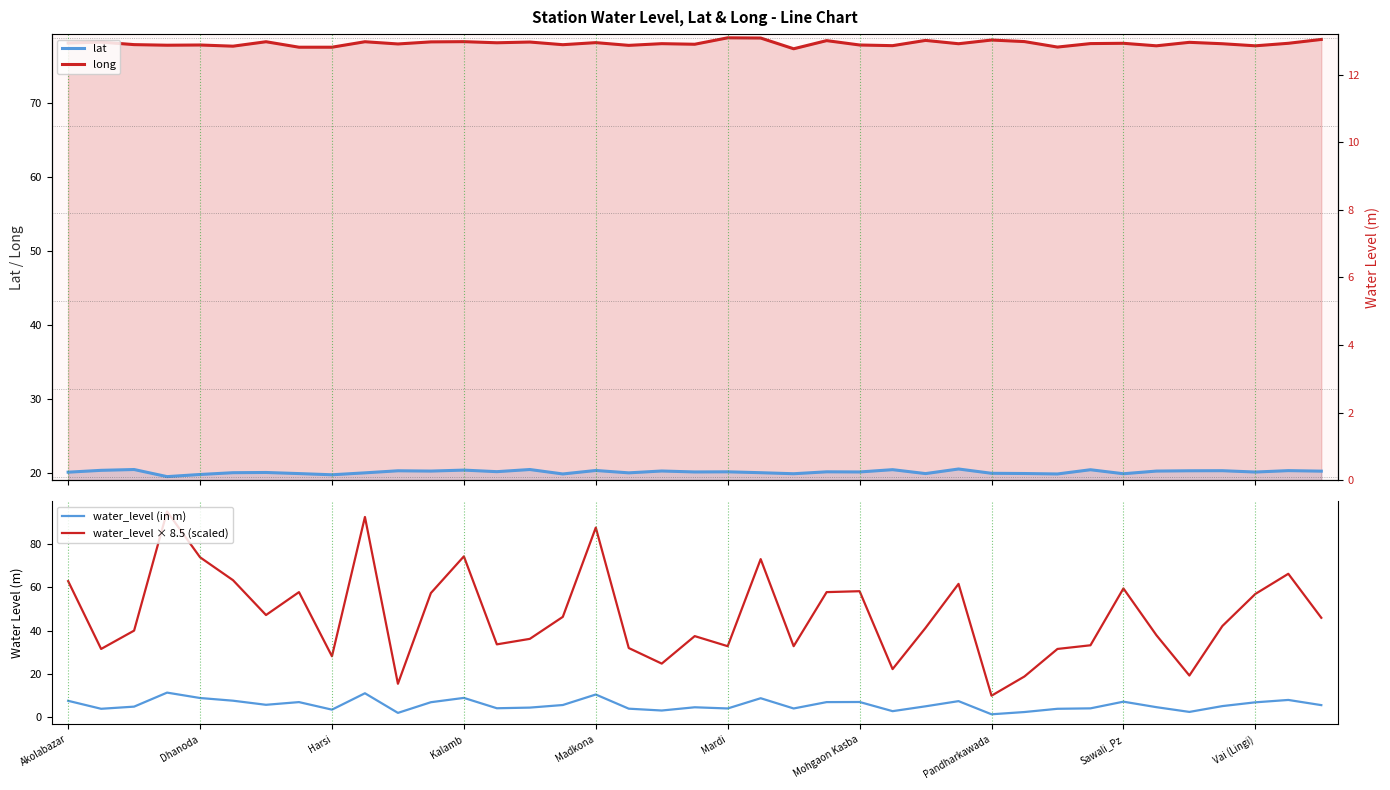

How many lines are shown in the chart?

4